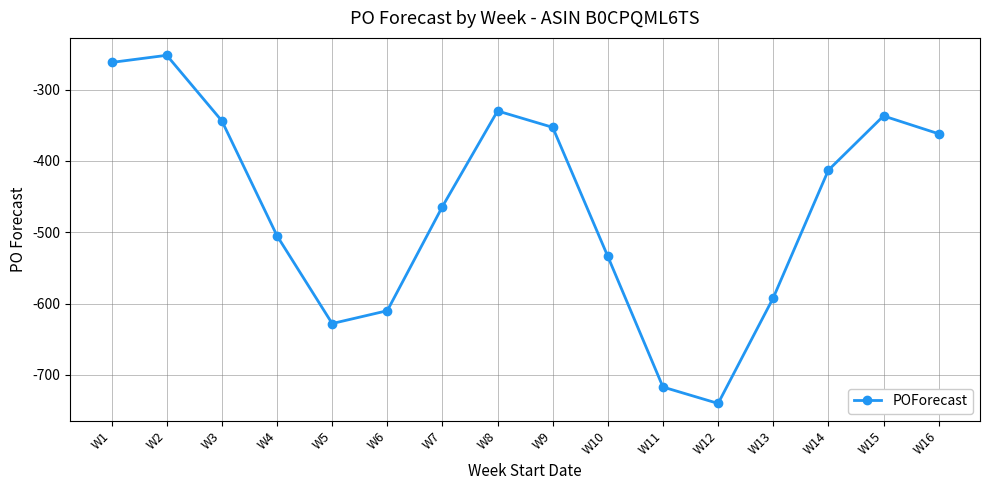

Which category has the lowest value across all series?

W12